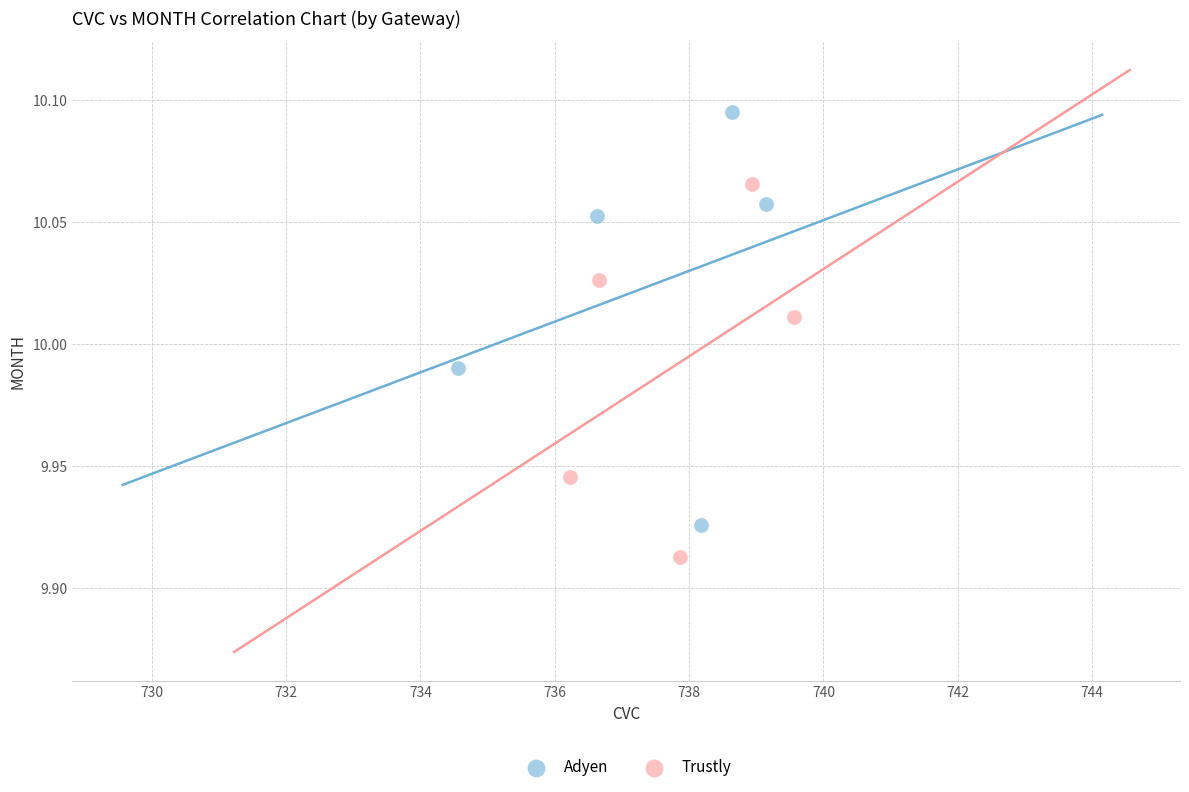

Which series reaches the maximum Y coordinate?

Adyen